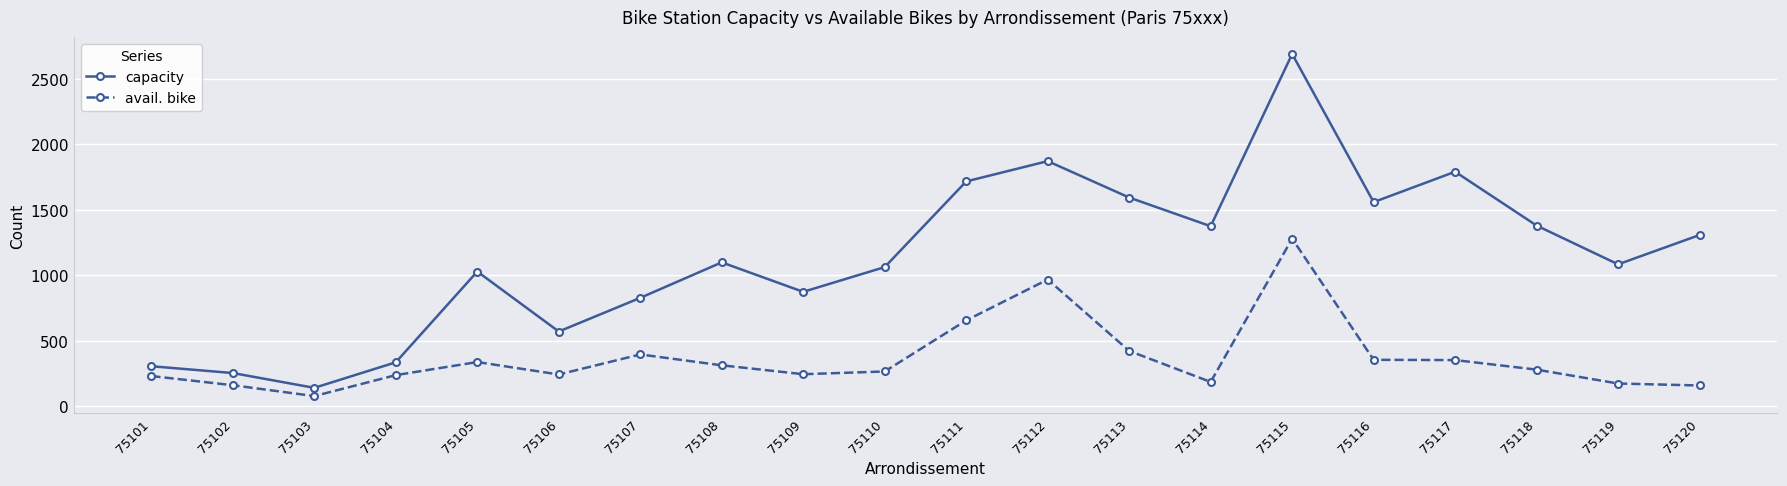

Which series has the largest range (max minus min)?

capacity